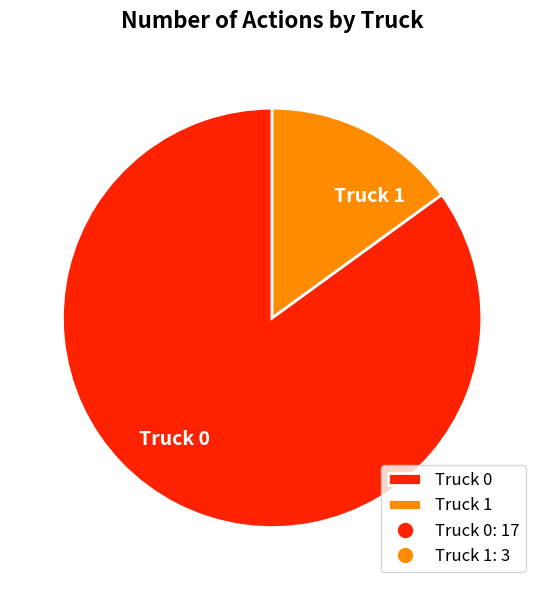

Is the sum of Truck 1 and Truck 0 greater than half?

Yes